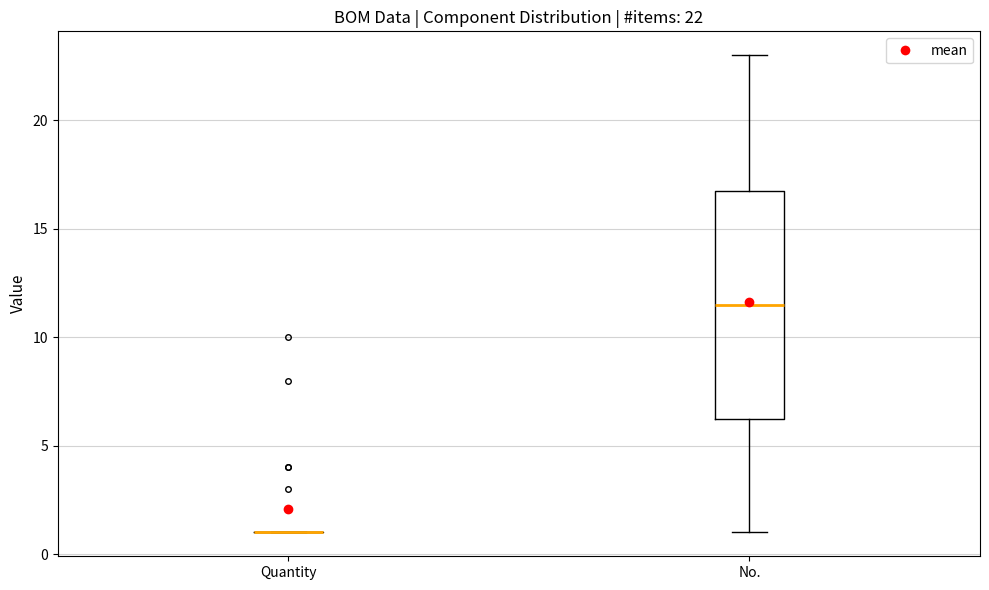

Which box is the tallest, from its lower edge to its upper edge?

No.